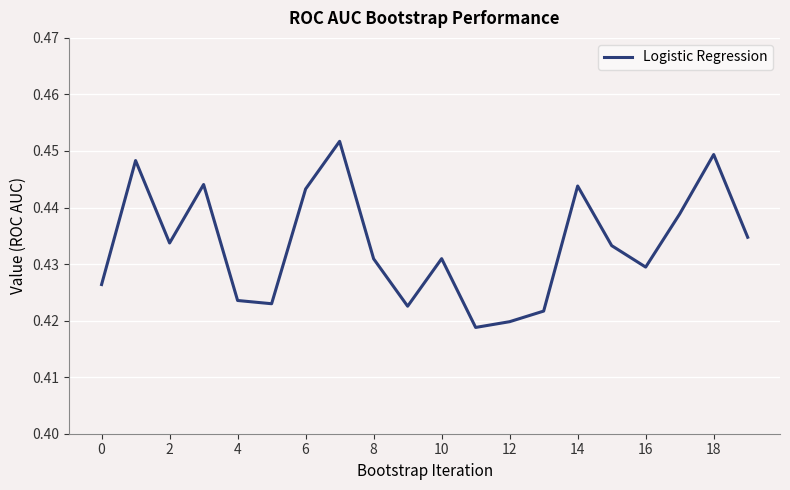

What is the greatest value displayed?

0.5